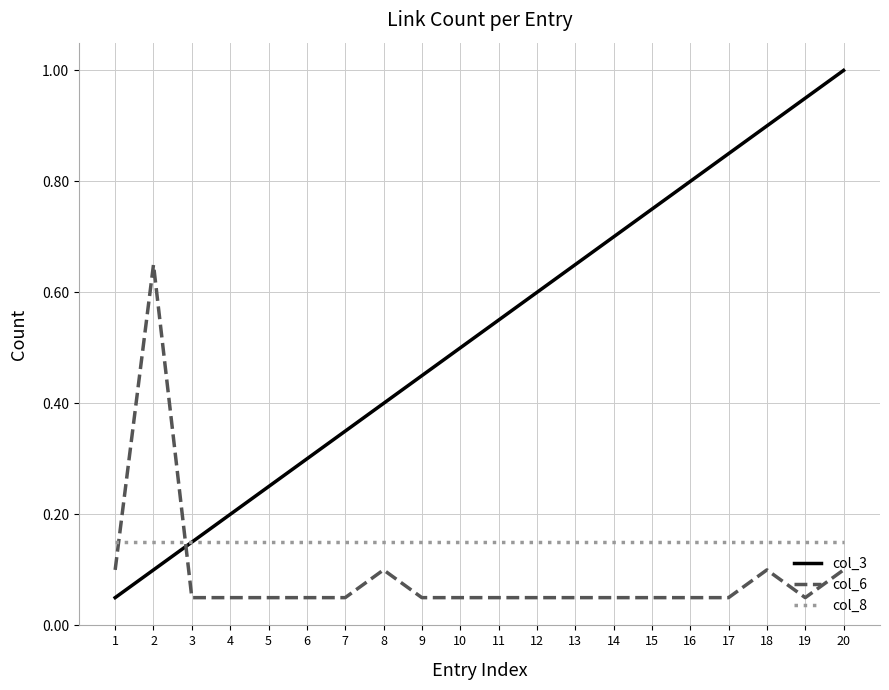

Is it true that col_6 equals 0.0 at 13?

False